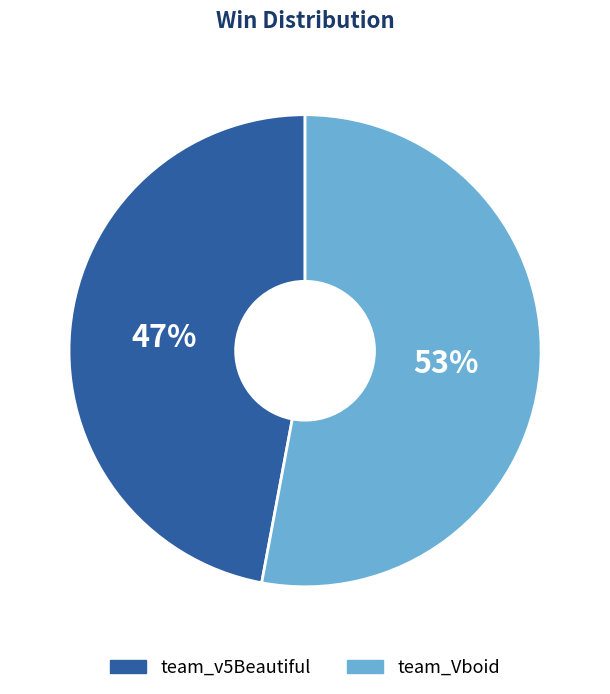

Approximately how many times larger is the value at team_v5Beautiful compared to team_Vboid?

0.9